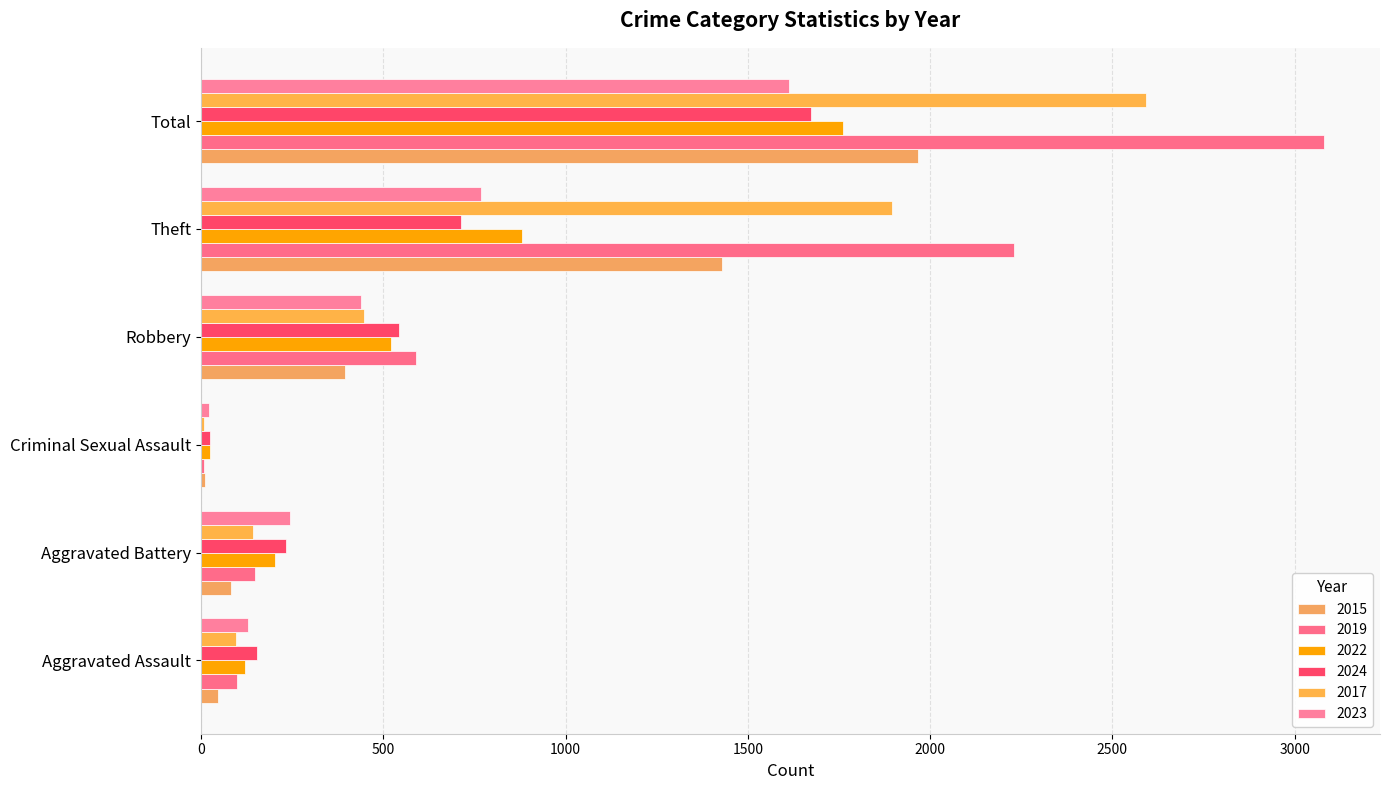

List the labels in order of 2022 value, smallest first.

Criminal Sexual Assault, Aggravated Assault, Aggravated Battery, Robbery, Theft, Total